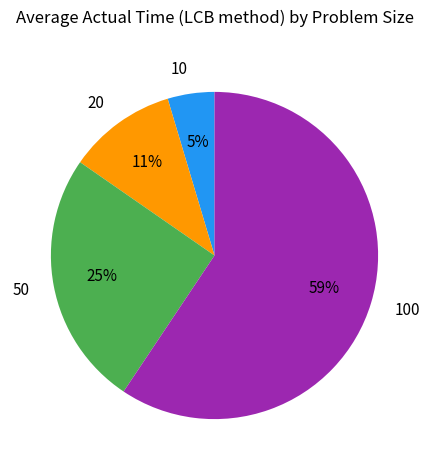

The 100 slice represents 59% of the pie. True or false?

True